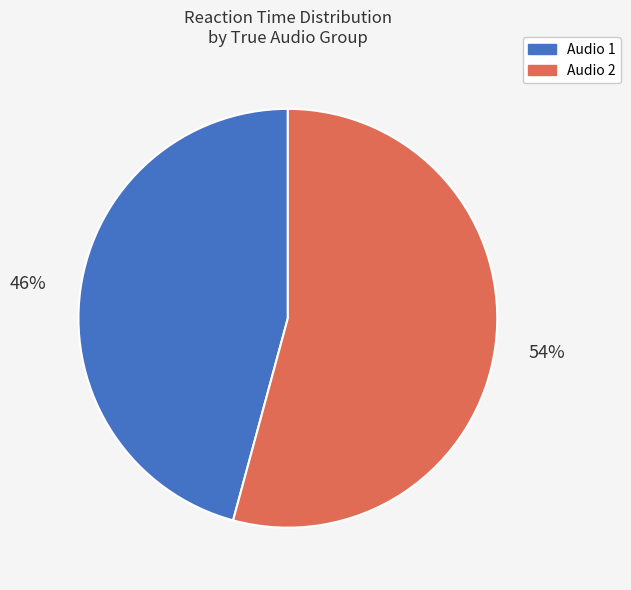

Count the number of slices in the pie.

2